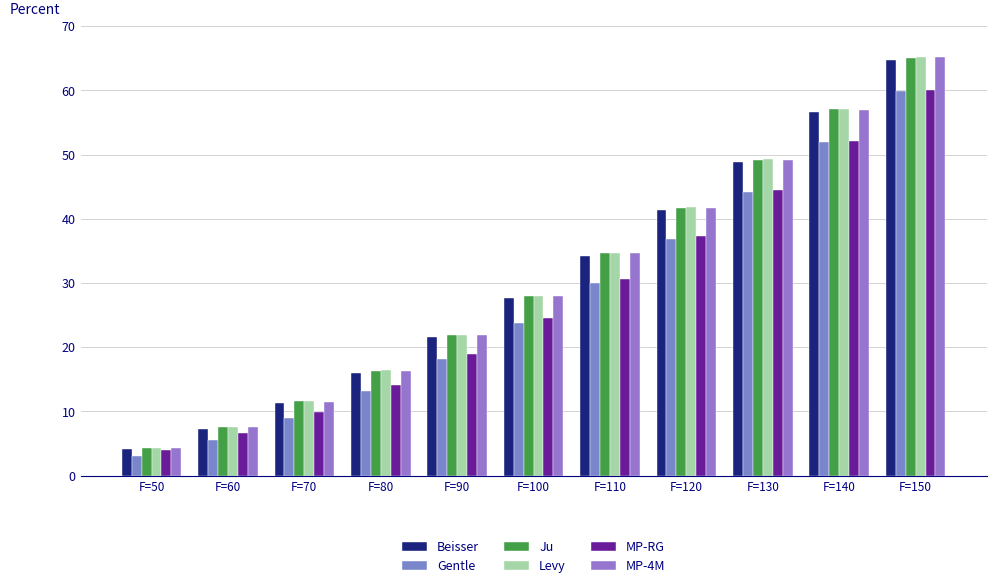

Is the value of Ju at F=110 greater than the value of MP-4M at F=50?

Yes